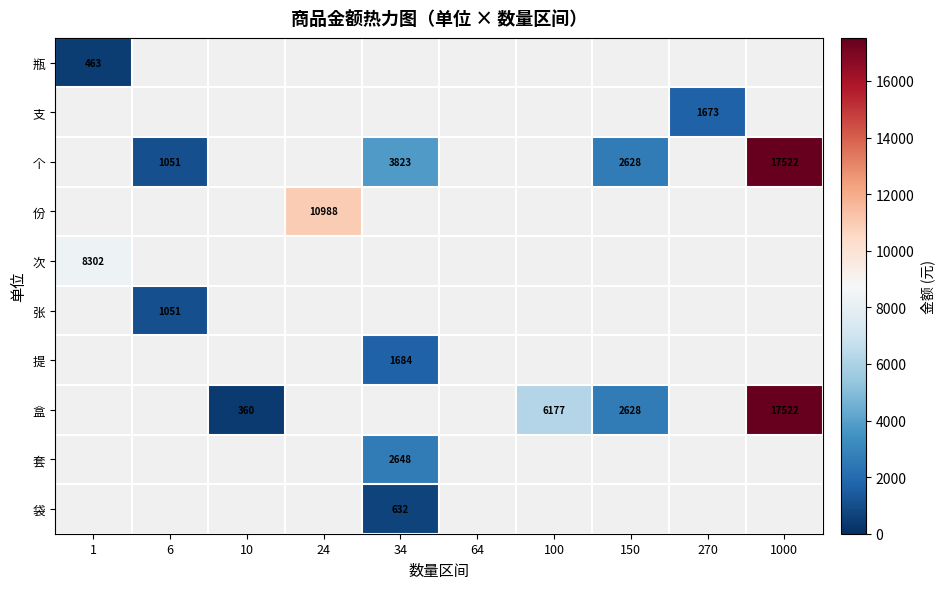

Between 10 and 34, which is larger?

34